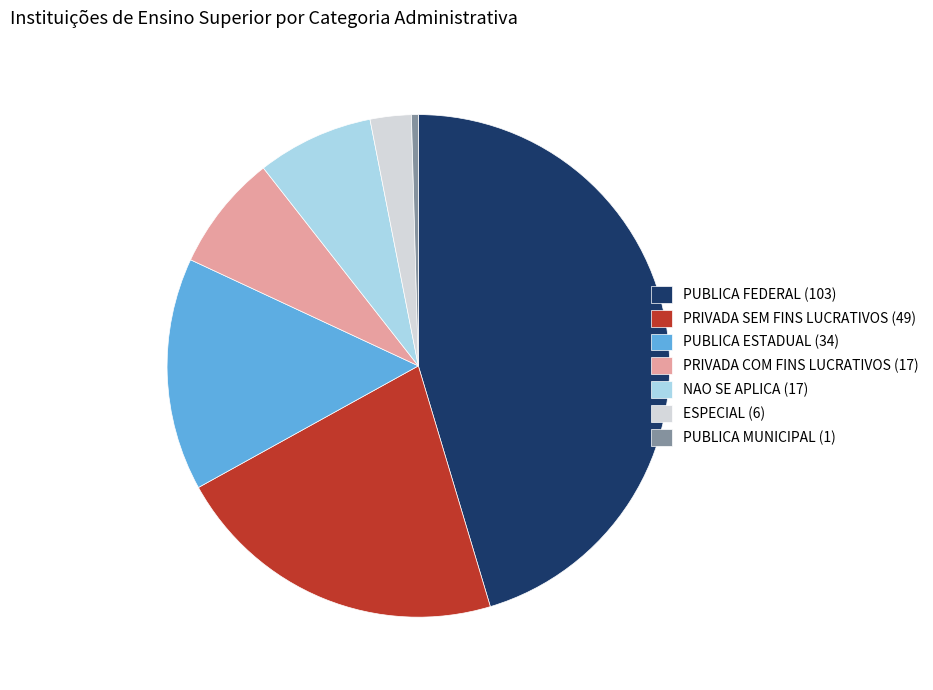

Count the number of slices in the pie.

7